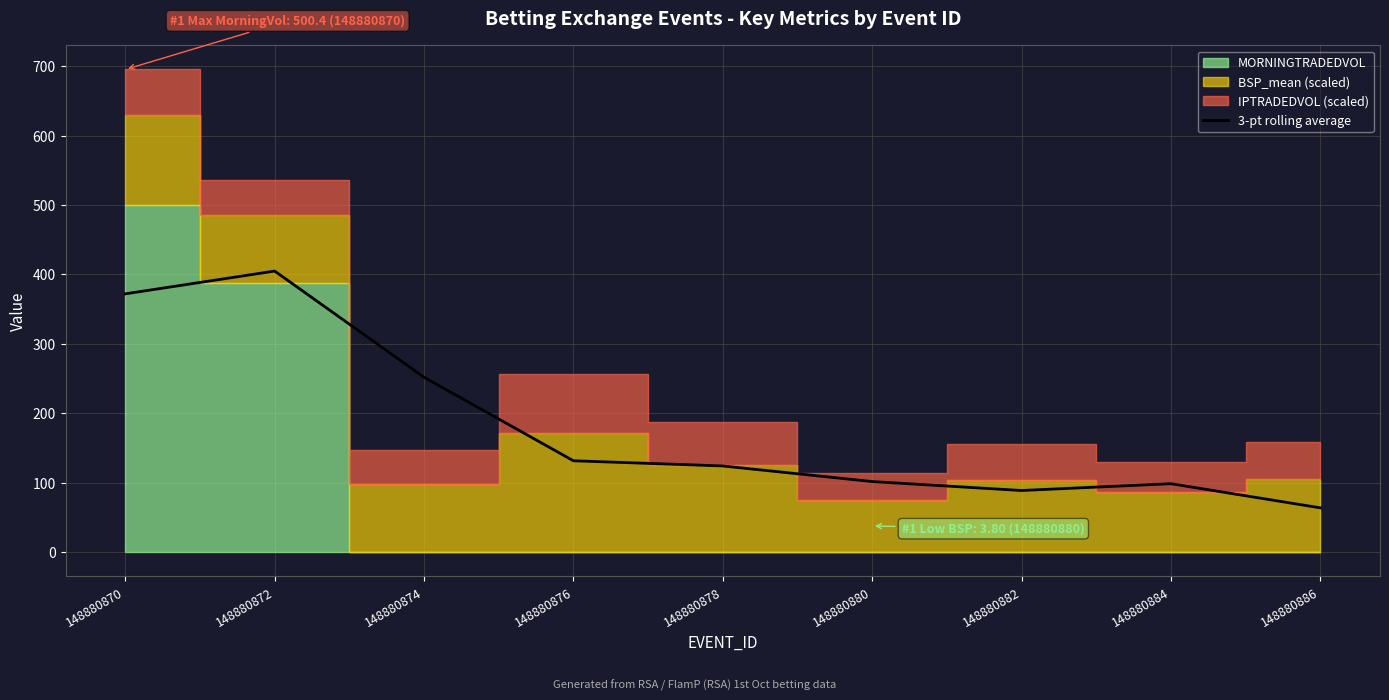

Reading left to right, what are all the values shown in this chart?

148880870=372.1	148880872=404.9	148880874=252.0	148880876=131.8	148880878=124.3	148880880=101.9	148880882=89.0	148880884=98.8	148880886=64.1